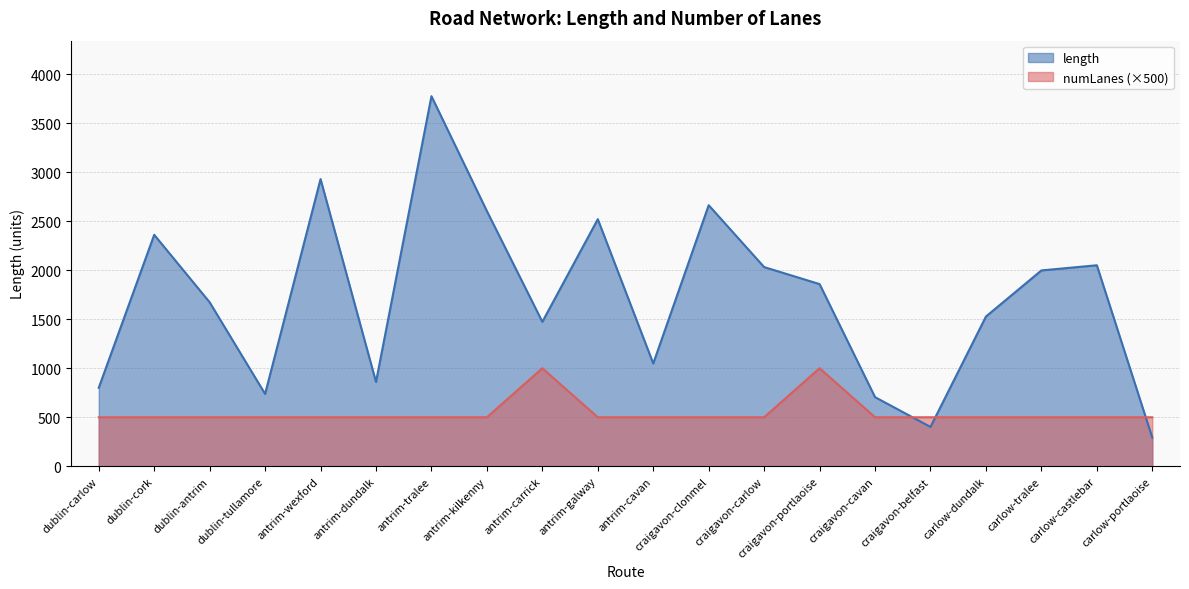

How many intersections are there between length and numLanes?

3